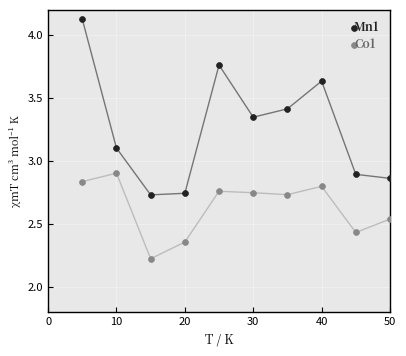

In the Co1 series, what Y value is closest to 2?

2.2